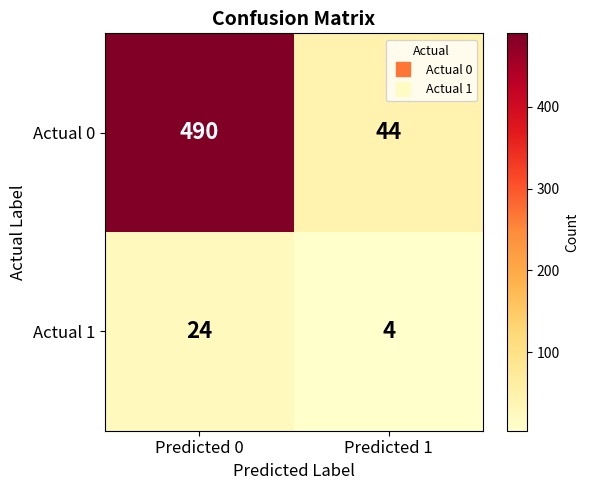

Read the Actual 0 value at Predicted 0.

490